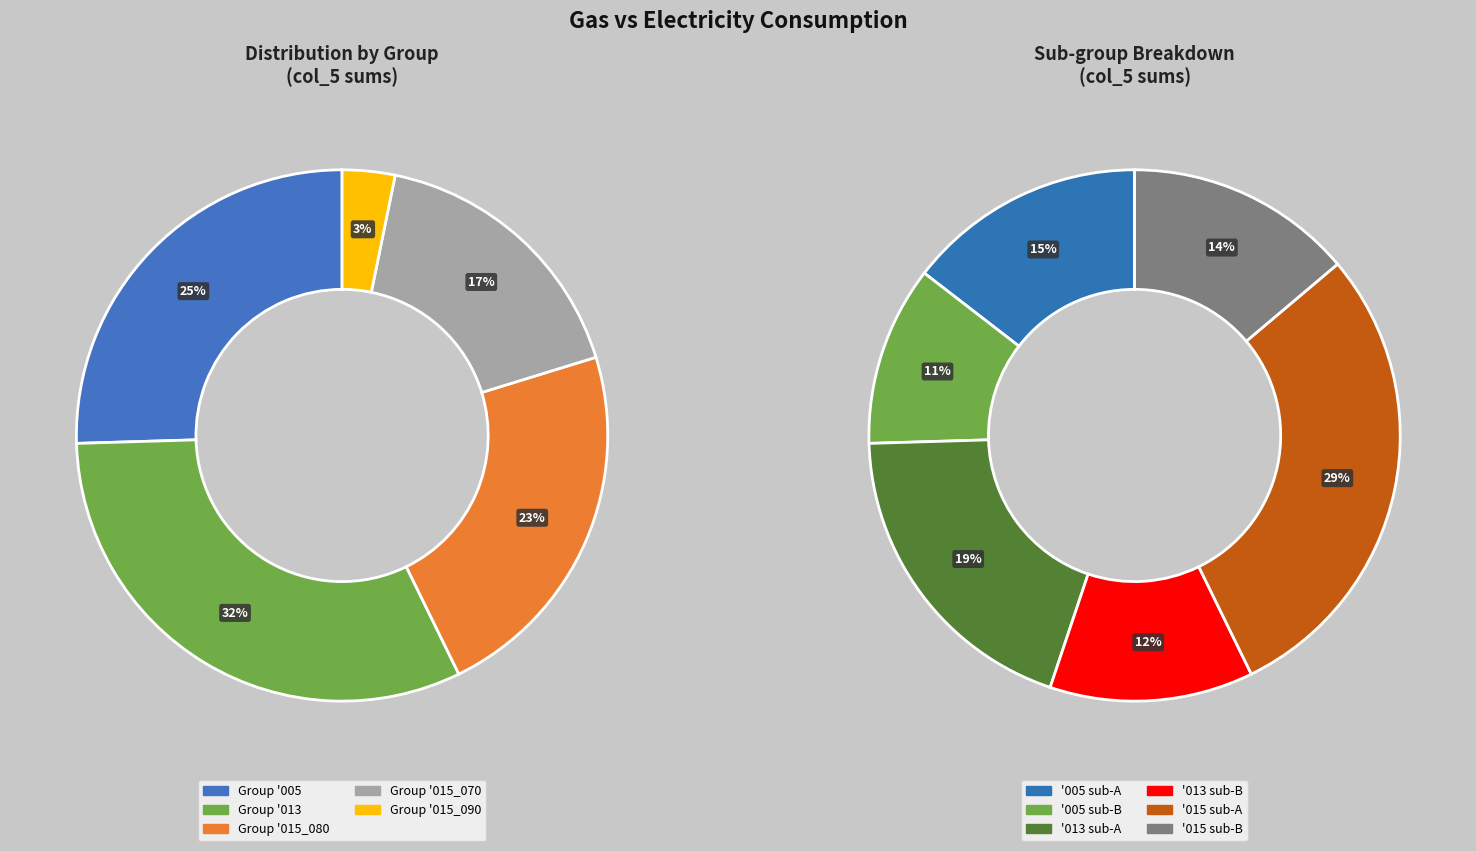

Is '013 the majority of the pie?

No